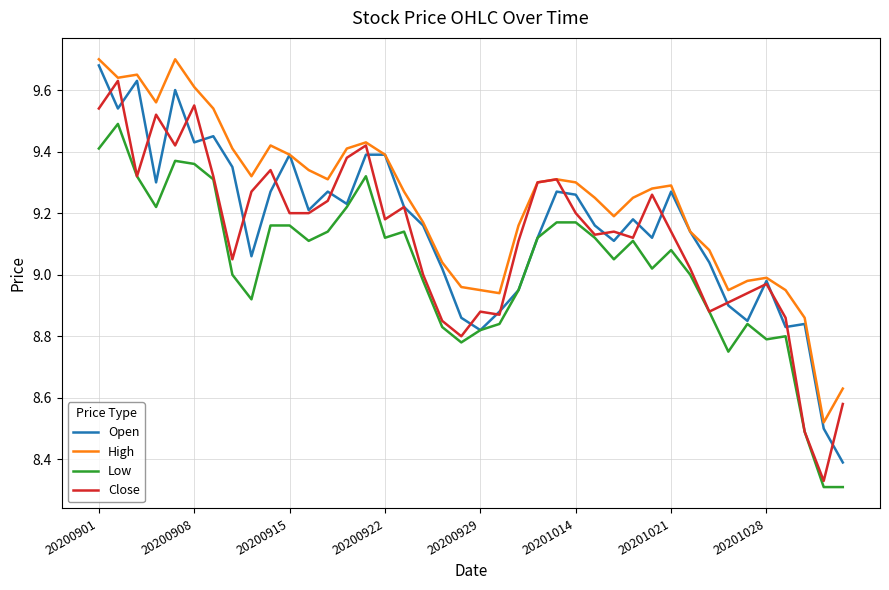

What are all the series names shown in the legend?

Open, High, Low, Close